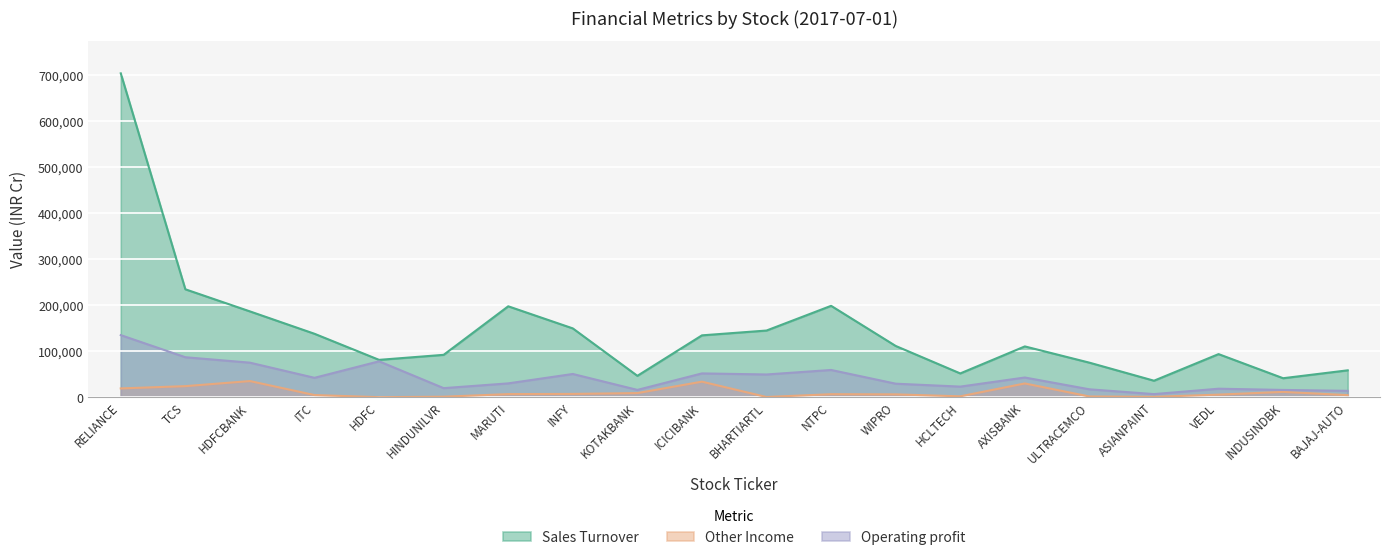

True or false: Sales Turnover and Other Income intersect in this chart.

False